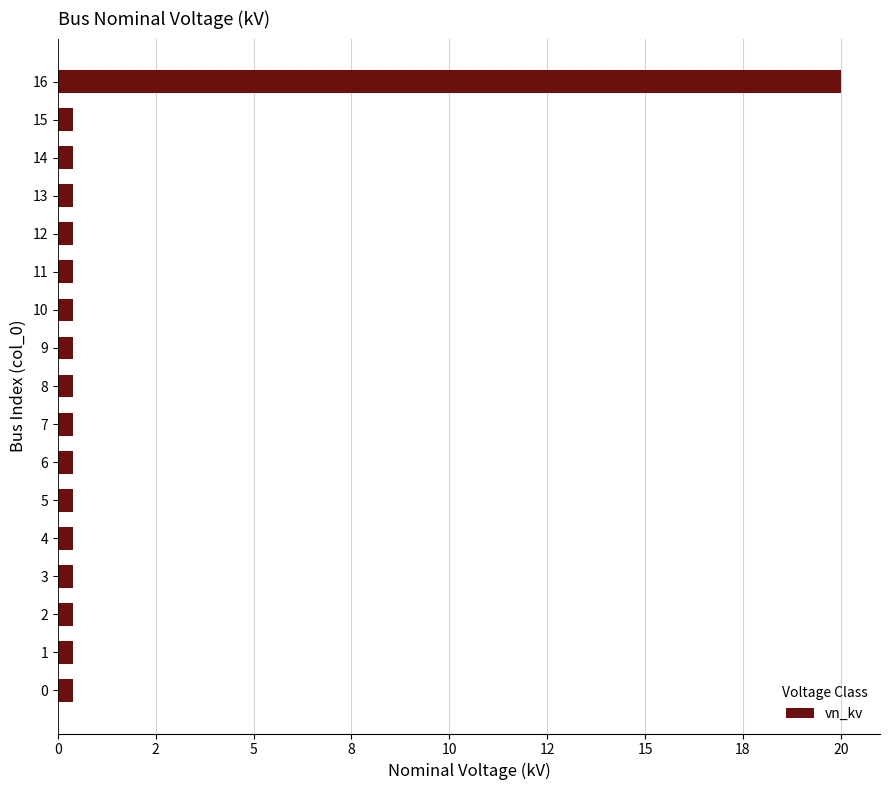

Does the chart contain any negative values?

No